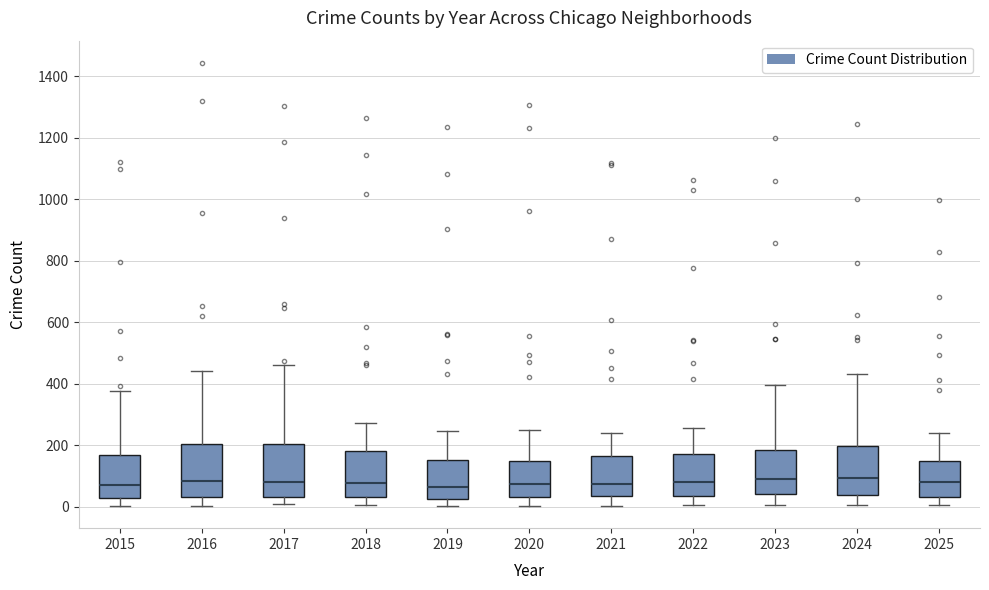

Reading left to right, read every box against the y-axis: the position of its median line, the range the box covers, and the ends of its whiskers. The values are not printed on the chart, so give them approximately, as read against the axis.

2015: median 80, box 20 to 160, whiskers 0 to 380
2016: median 80, box 40 to 200, whiskers 0 to 440
2017: median 80, box 40 to 200, whiskers 0 to 460
2018: median 80, box 40 to 180, whiskers 0 to 280
2019: median 60, box 20 to 160, whiskers 0 to 240
2020: median 80, box 40 to 160, whiskers 0 to 260
2021: median 80, box 40 to 160, whiskers 0 to 240
2022: median 80, box 40 to 180, whiskers 0 to 260
2023: median 100, box 40 to 180, whiskers 0 to 400
2024: median 100, box 40 to 200, whiskers 0 to 440
2025: median 80, box 40 to 140, whiskers 0 to 240